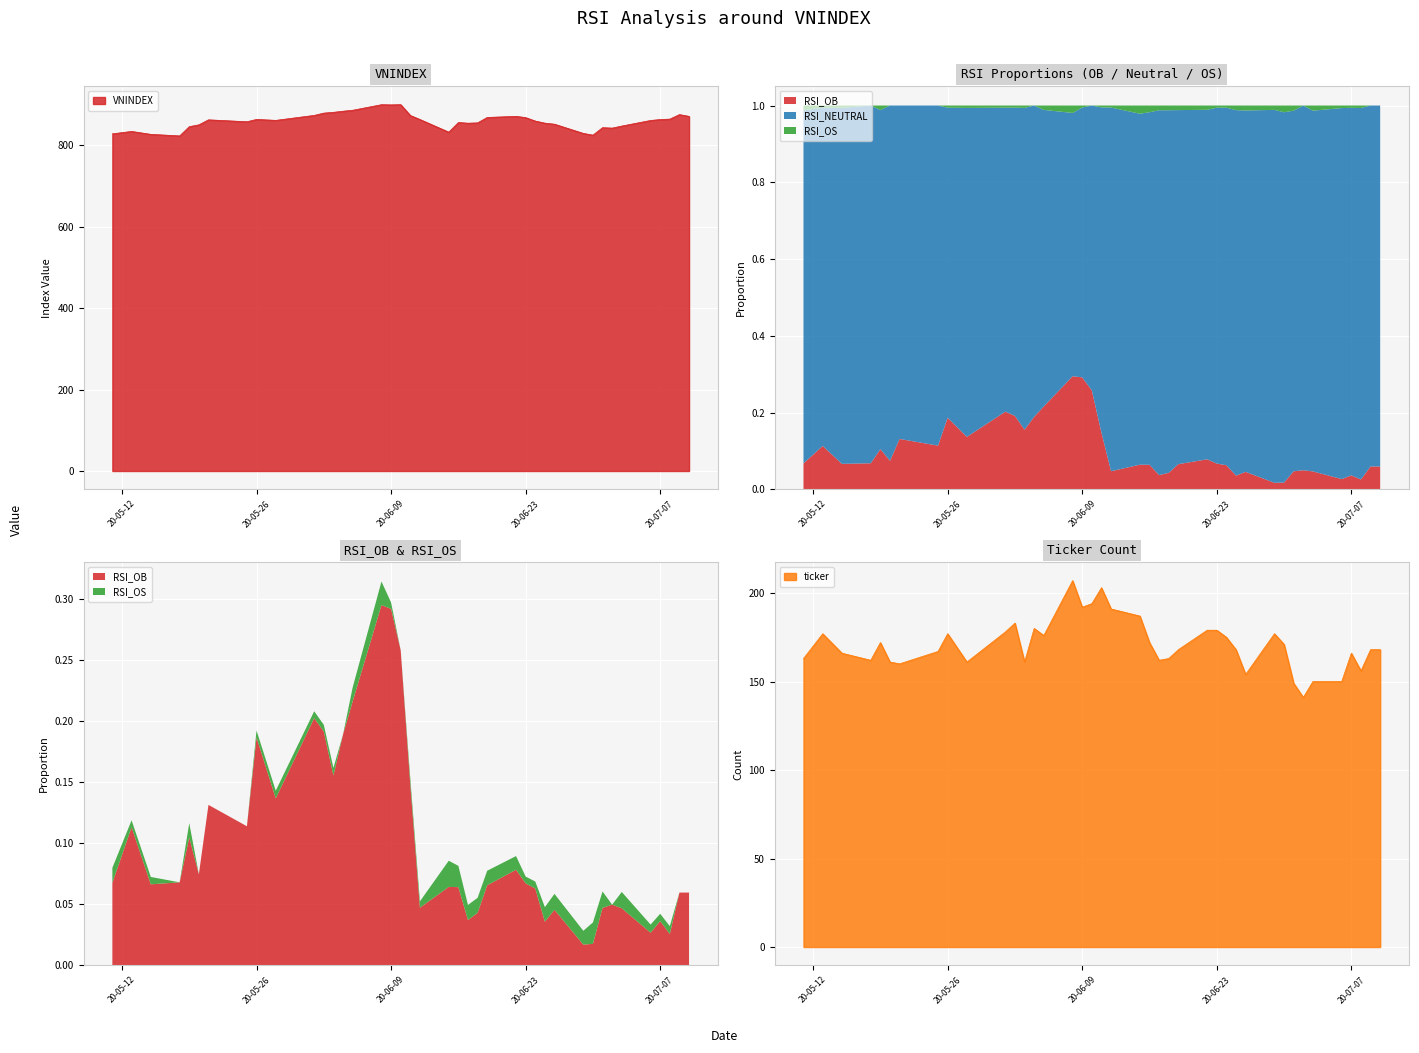

True or false: RSI_NEUTRAL and VNINDEX cross at least once.

False